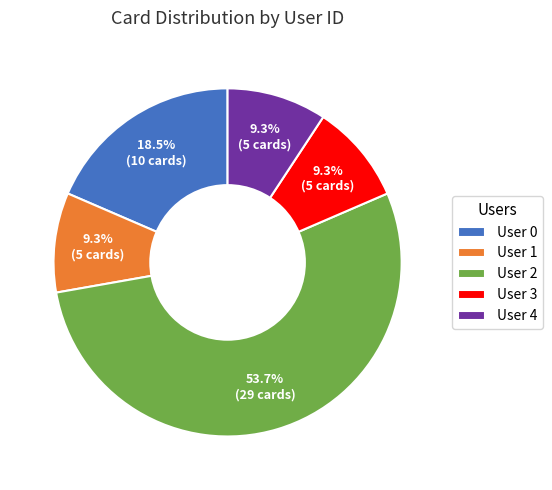

The User 3 slice represents 1% of the pie. True or false?

False